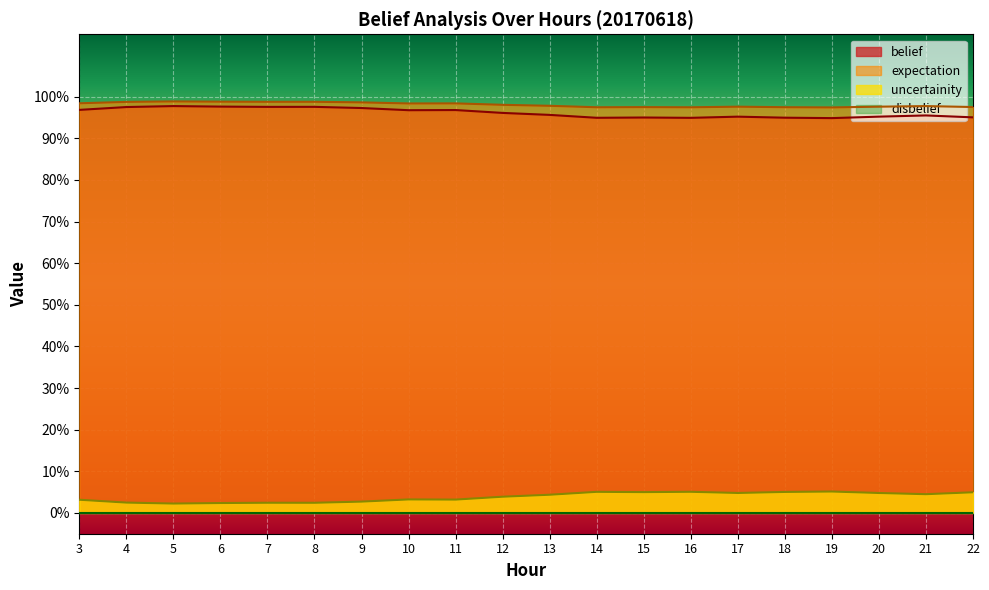

Which series has the largest range (max minus min)?

expectation